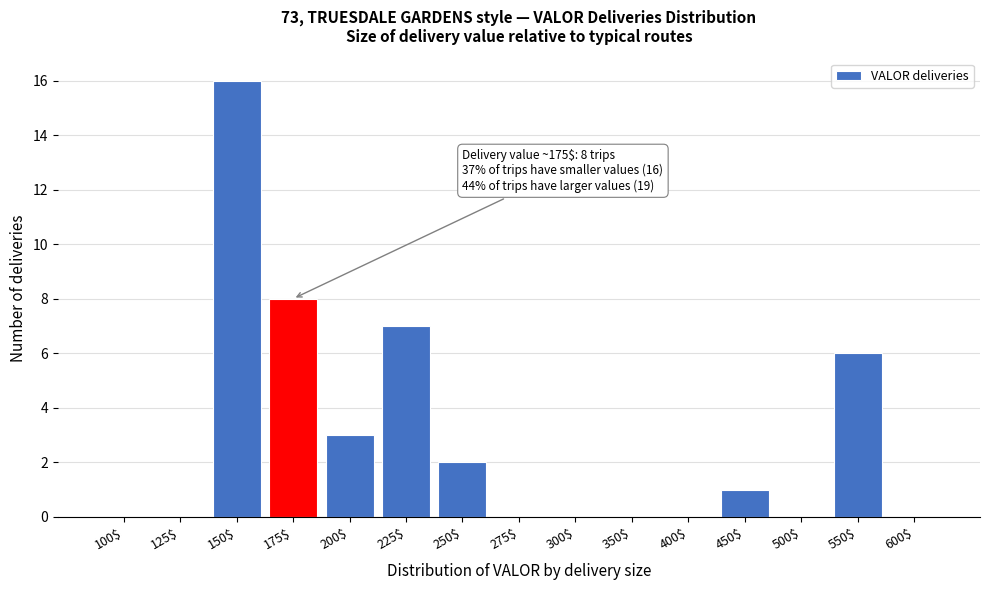

What is the sum of all values?

43